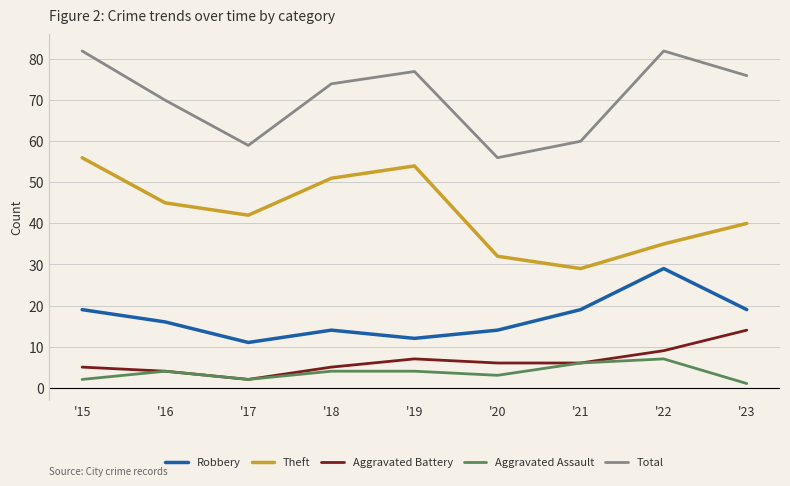

What is the difference between the highest and lowest values at '20?

53